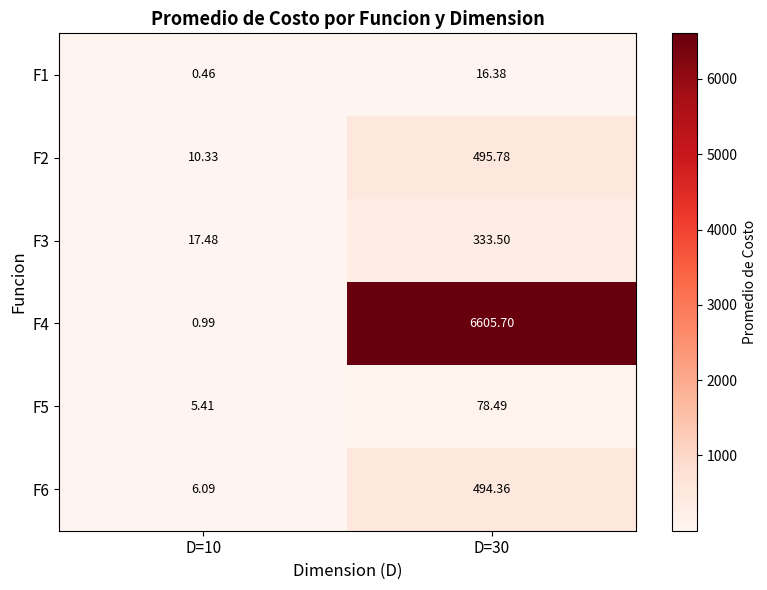

Is the value of F3 at D=30 greater than the value of F2 at D=10?

Yes